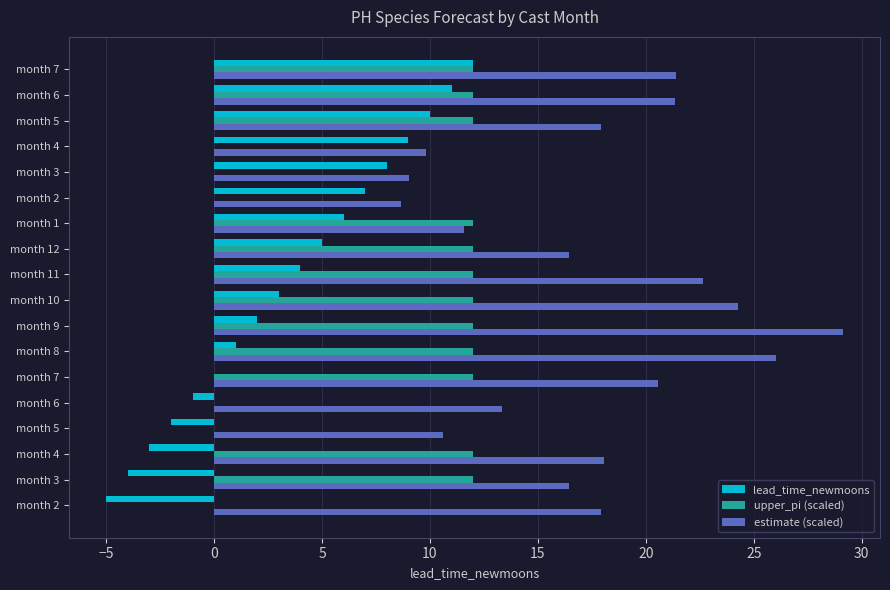

How many series are shown in this chart?

3